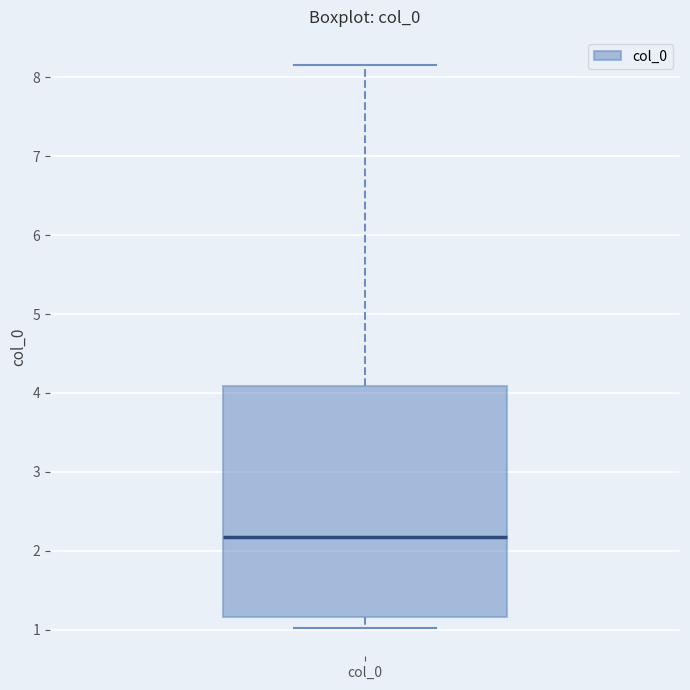

Where does the lower whisker of the box for col_0 end on the y-axis? The values are not printed on the chart, so give them approximately, as read against the axis.

1.0